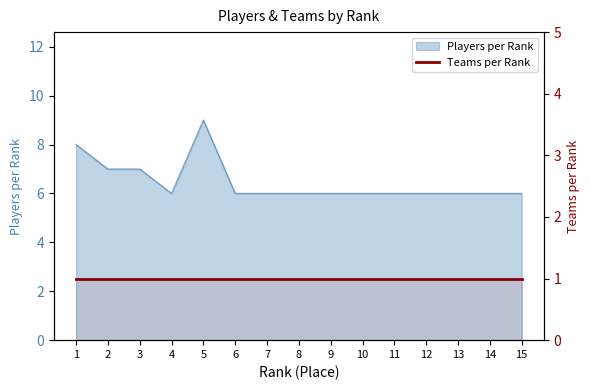

Which has a higher value, 3 or 2?

3